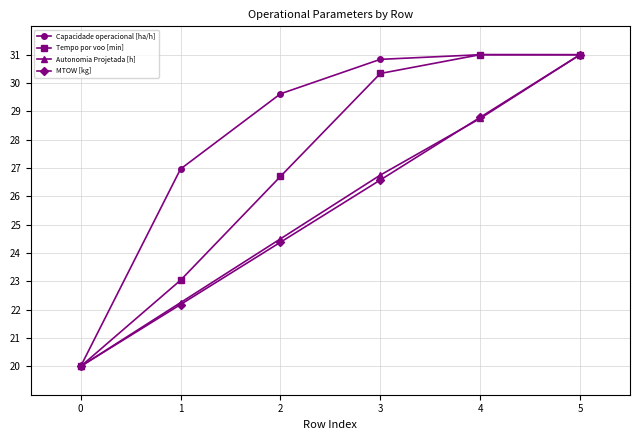

Rank the categories by MTOW [kg] value from highest to lowest.

5, 4, 3, 2, 1, 0